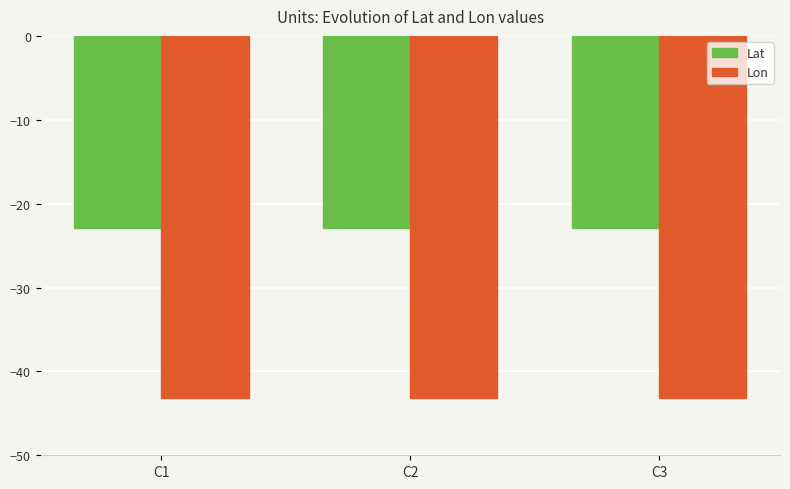

How many categories are shown in the chart?

3